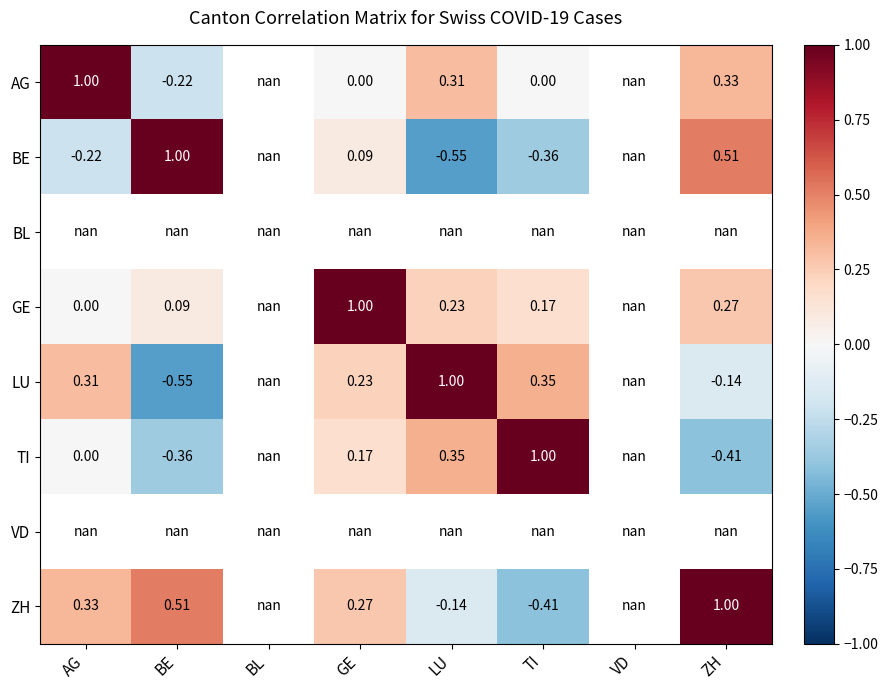

Which series has the widest spread of values?

BE